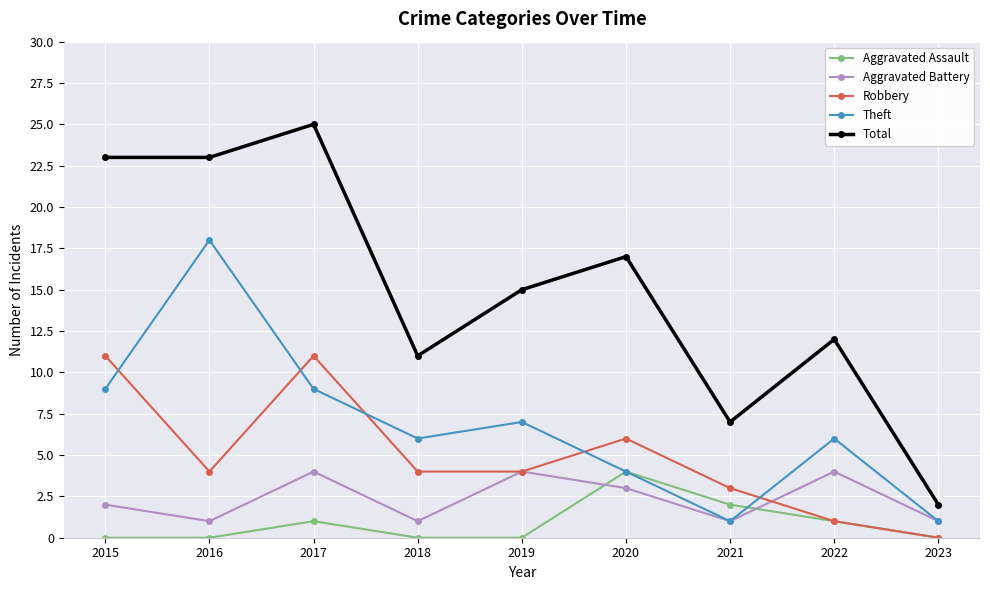

The Theft series shows 6 at 2022. True or false?

True